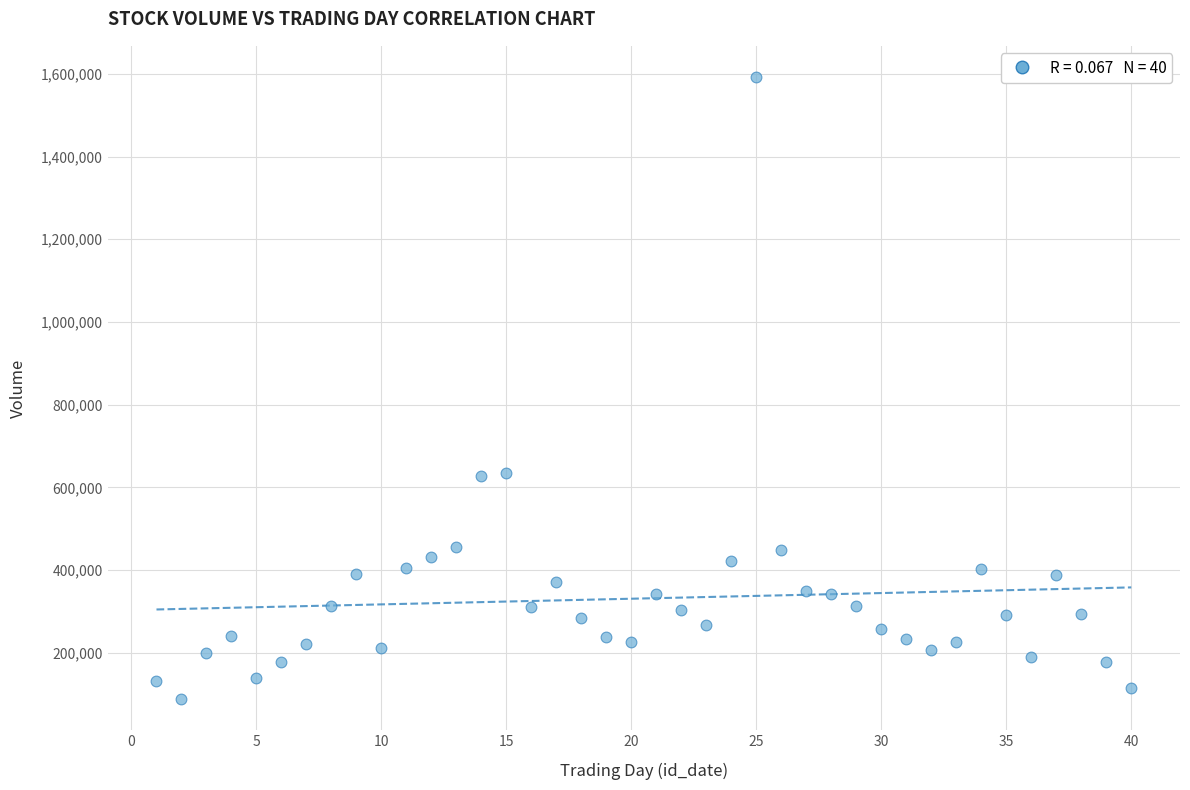

What is the range of X values (max minus min)?

39